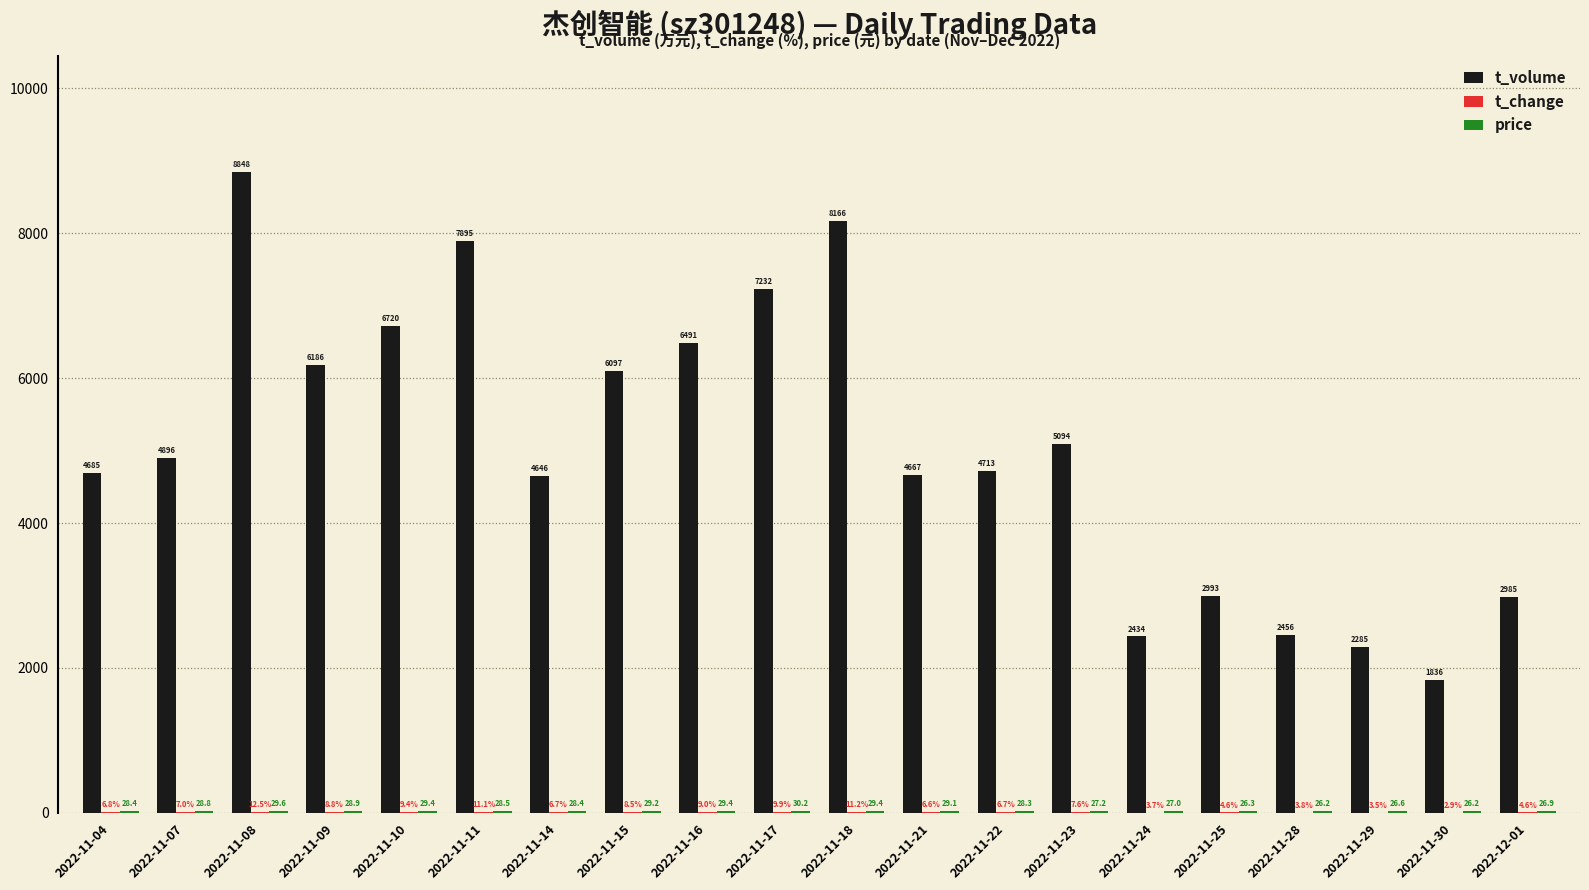

Which series changed the most between 2022-11-10 and 2022-11-28?

t_volume